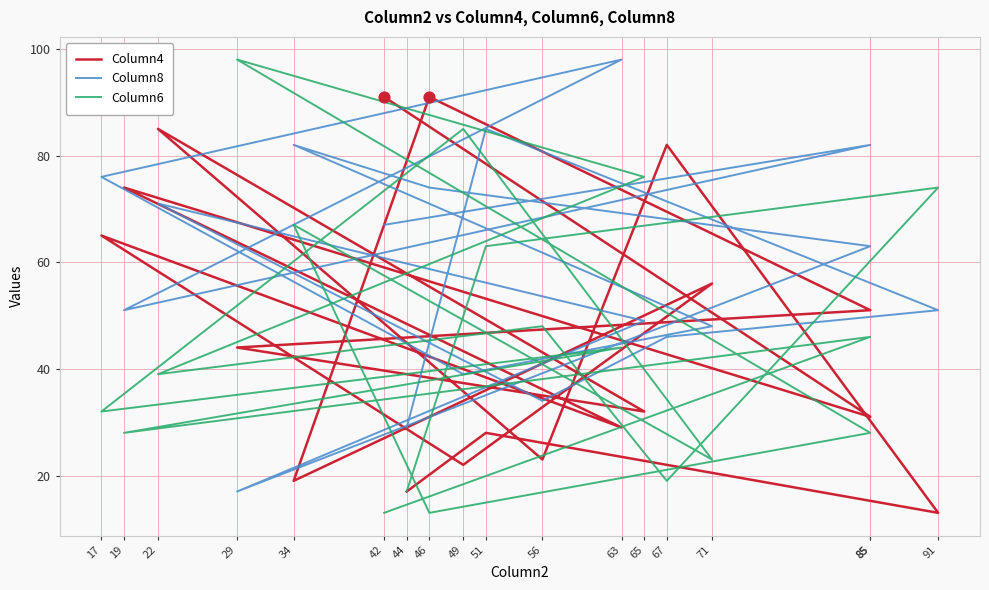

Which series reaches the maximum Y coordinate?

Column8